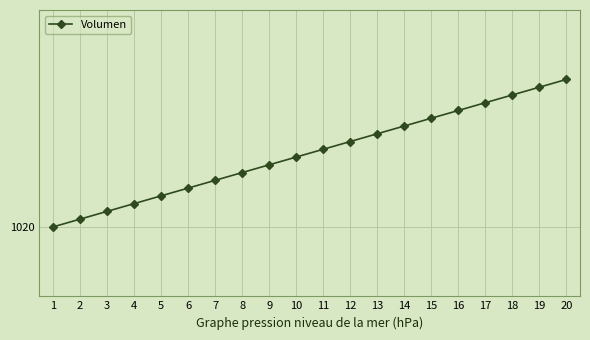

How many lines are shown in the chart?

1